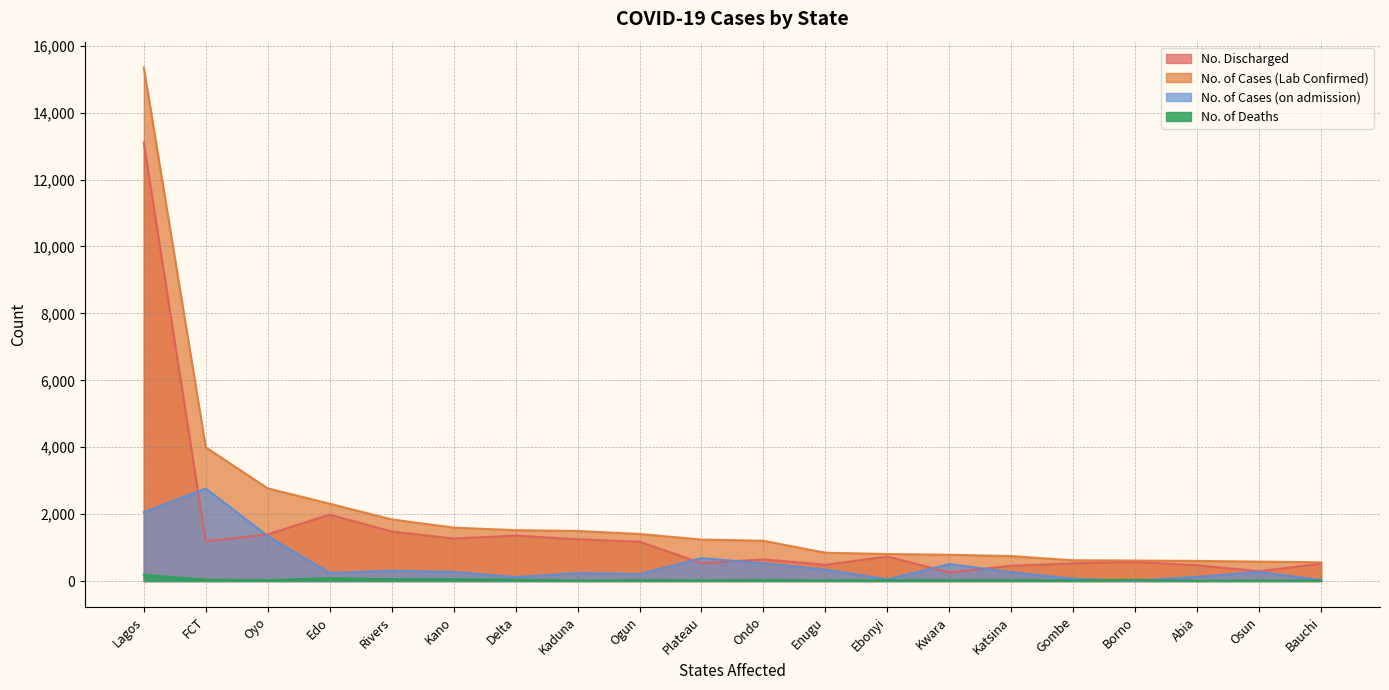

What position from the right is Kano?

15